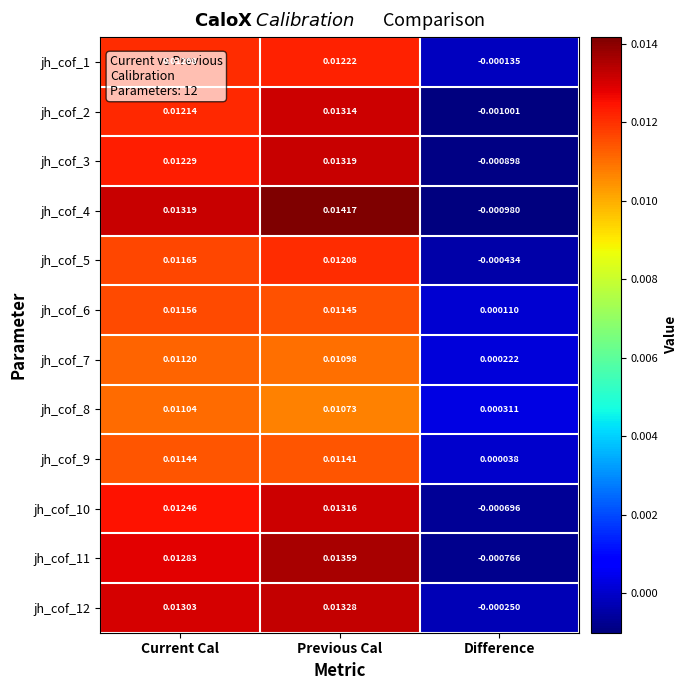

Is the value of jh_cof_9 at Previous Cal greater than the value of jh_cof_2 at Previous Cal?

No